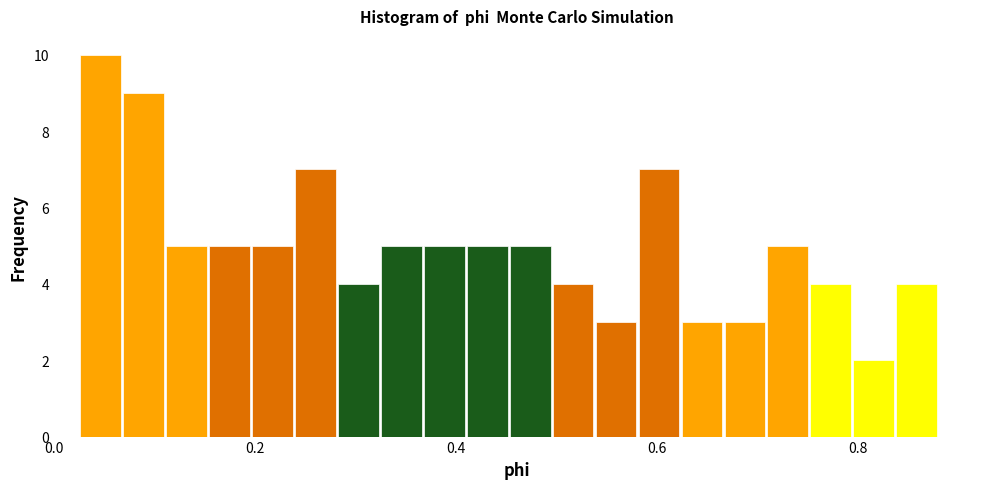

Read against the x-axis, roughly where is the centre of the tallest bar?

0.04